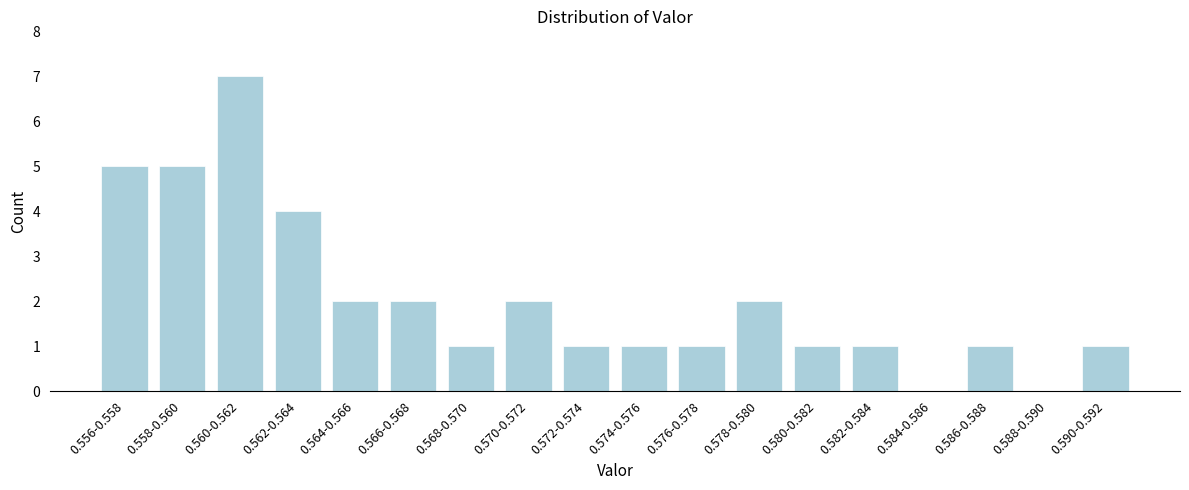

Reading right to left, what are all the values shown in this chart?

0.590-0.592=1	0.588-0.590=0	0.586-0.588=1	0.584-0.586=0	0.582-0.584=1	0.580-0.582=1	0.578-0.580=2	0.576-0.578=1	0.574-0.576=1	0.572-0.574=1	0.570-0.572=2	0.568-0.570=1	0.566-0.568=2	0.564-0.566=2	0.562-0.564=4	0.560-0.562=7	0.558-0.560=5	0.556-0.558=5